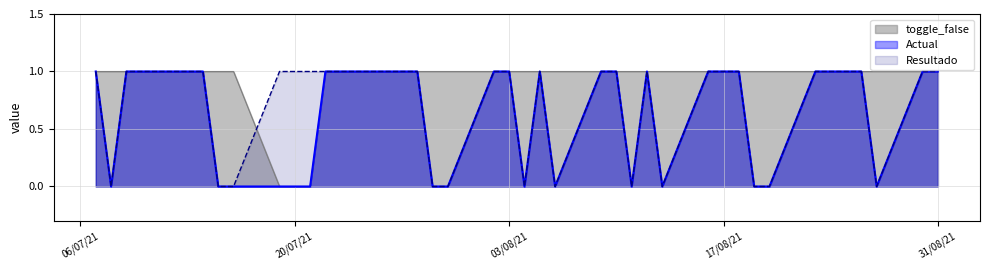

Which series has the largest total across all categories?

toggle_false